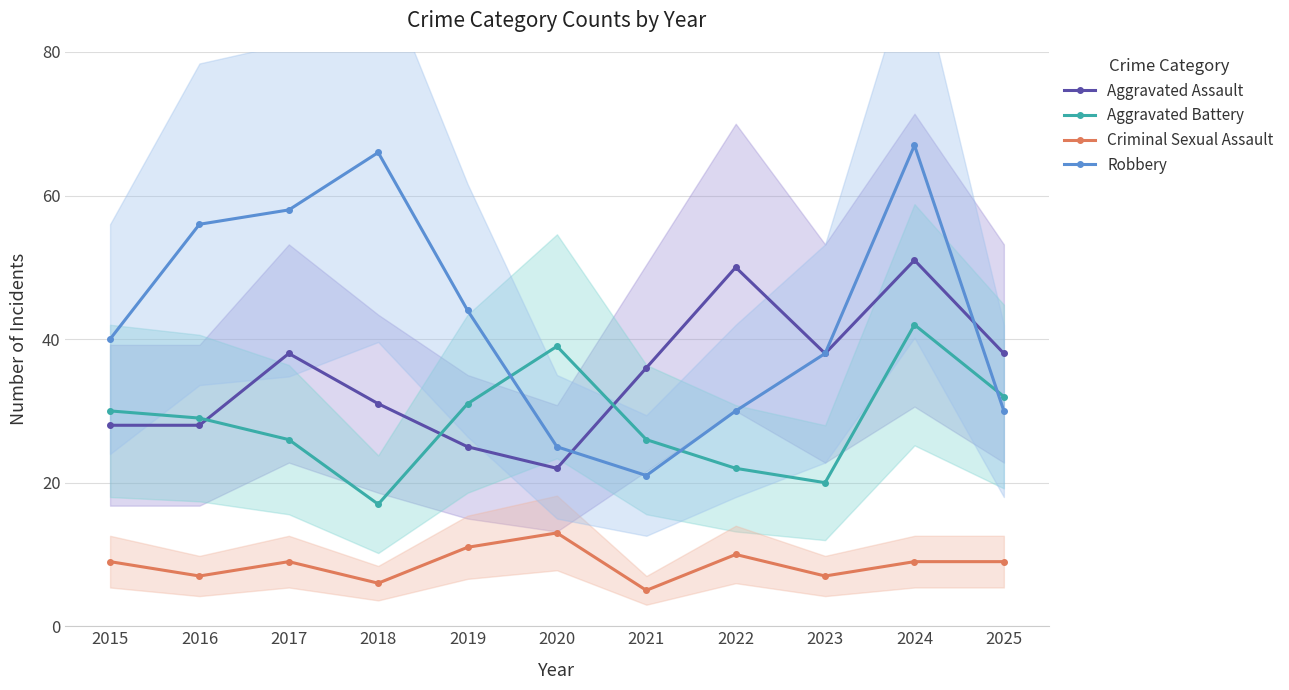

The Aggravated Assault series shows 11 at 2016. True or false?

False